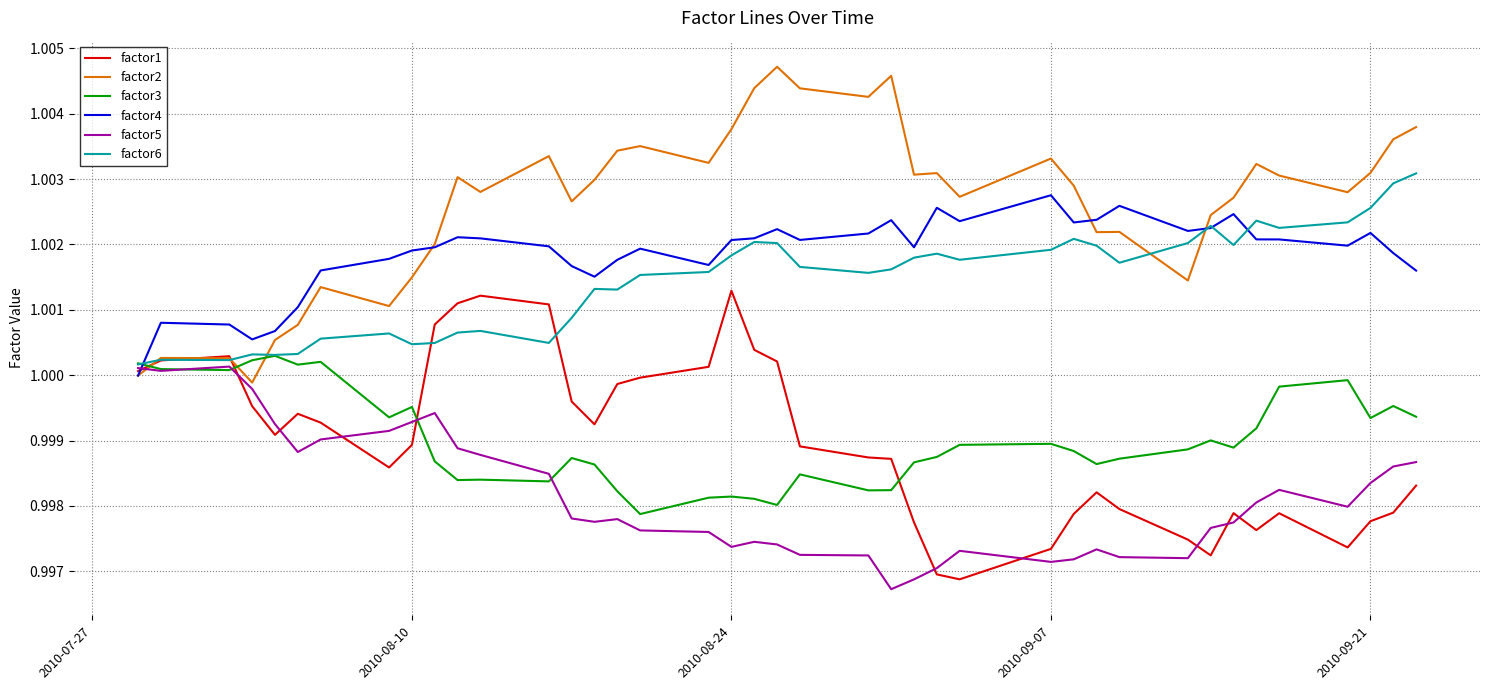

Which series has the largest total across all categories?

factor2